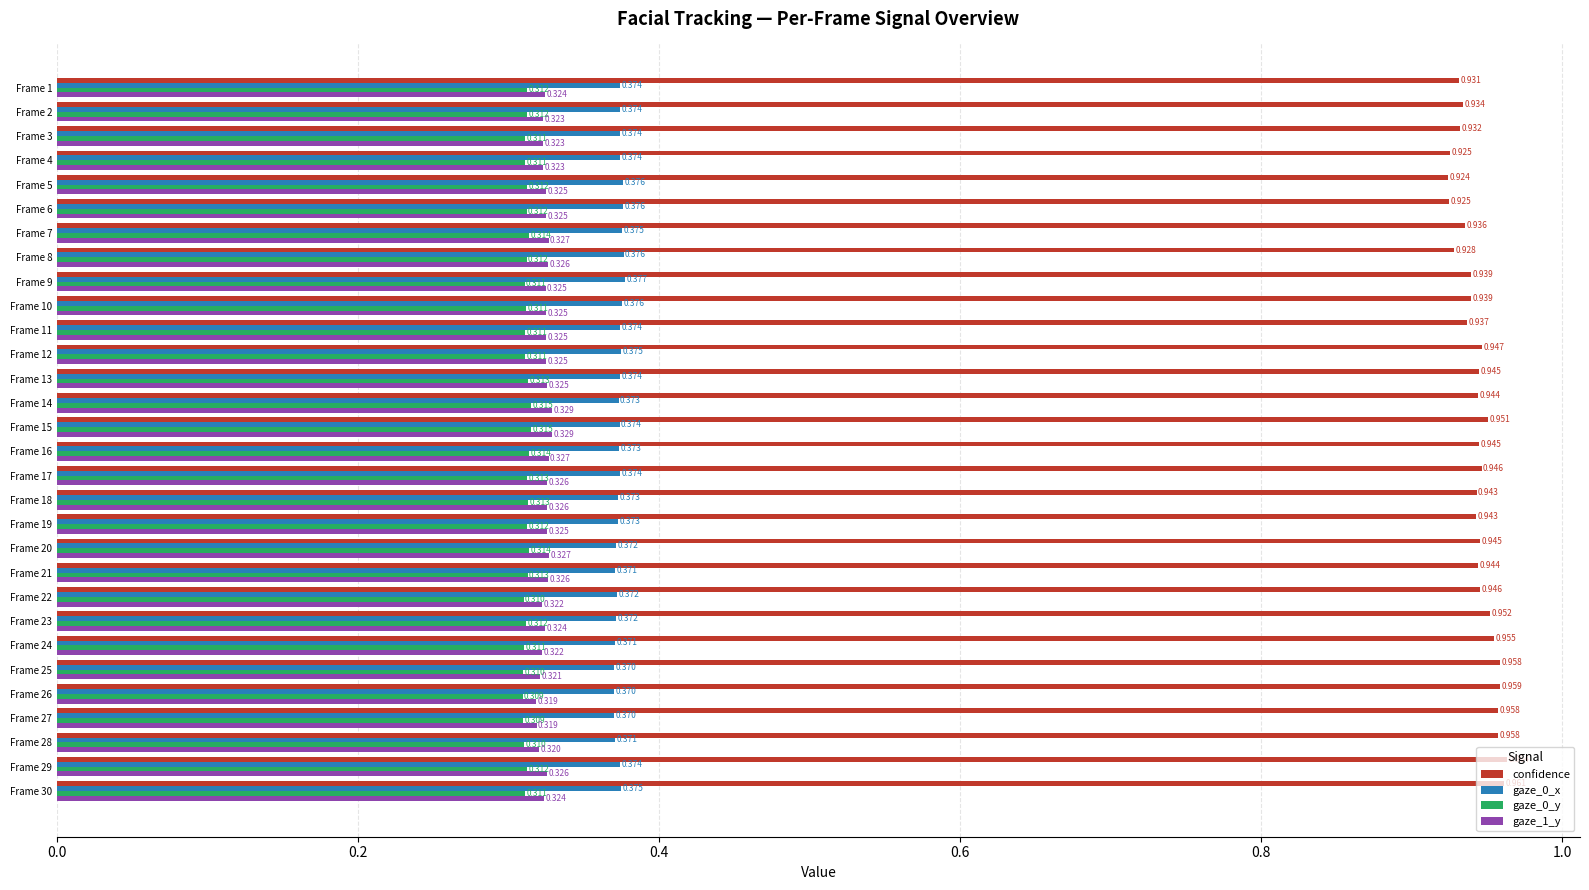

List the series in order of their peak value, lowest first.

gaze_0_y, gaze_1_y, gaze_0_x, confidence